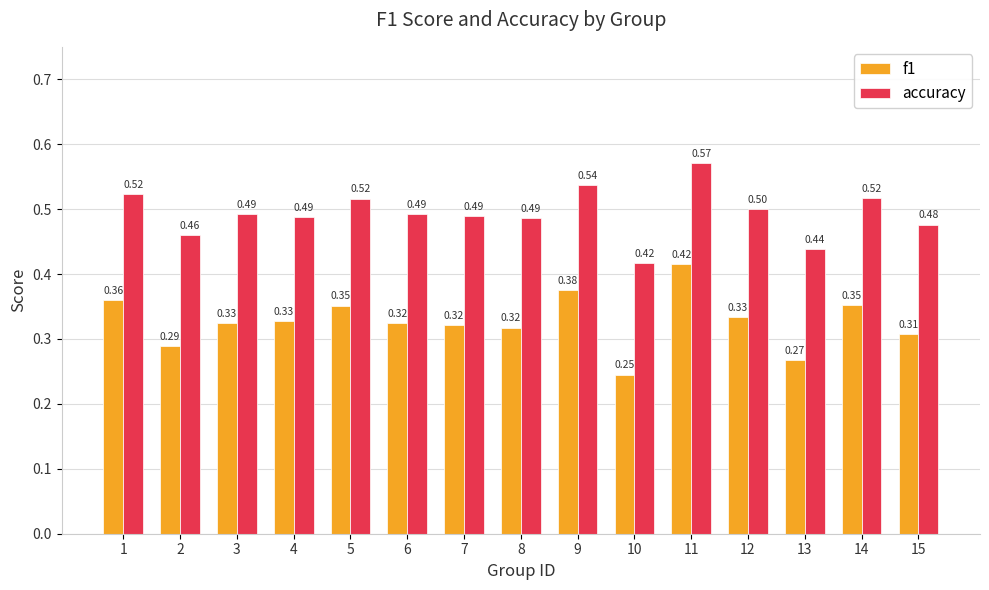

How many accuracy values are between 0 and 1?

15